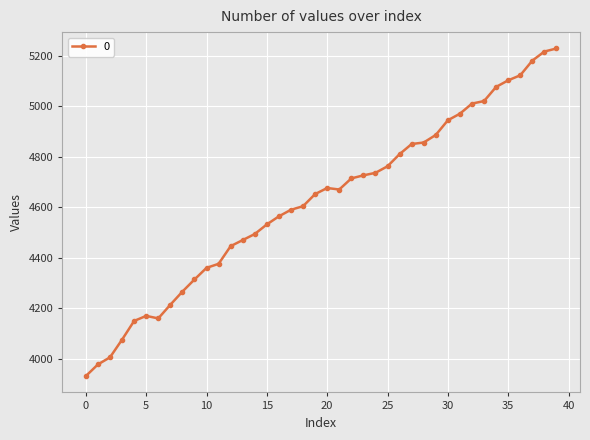

True or false: the data has more than 1 interior local peaks.

True